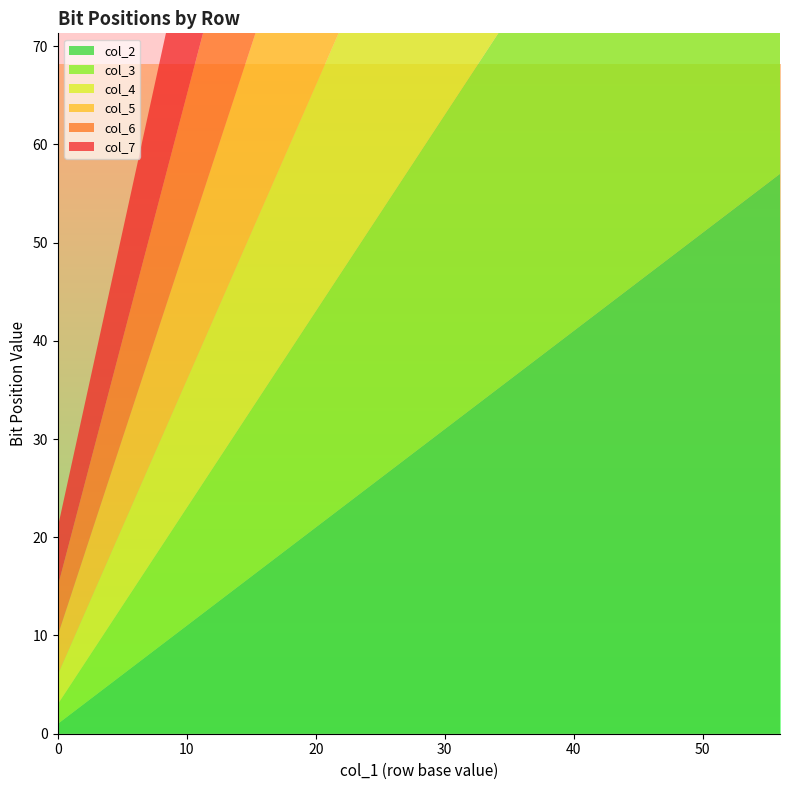

Reading left to right, transcribe all the data shown in this chart.

col_2: 1	9	17	25	33	41	49	57
col_3: 2	10	18	26	34	42	50	58
col_4: 3	11	19	27	35	43	51	59
col_5: 4	12	20	28	36	44	52	60
col_6: 5	13	21	29	37	45	53	61
col_7: 6	14	22	30	38	46	54	62